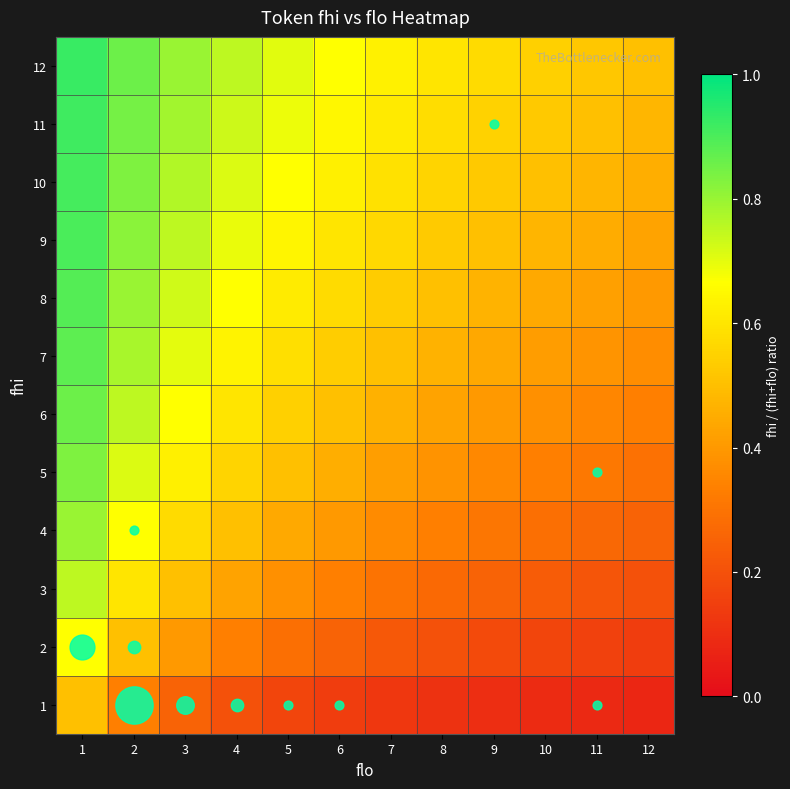

What is the total value across all series at 3?

7.5